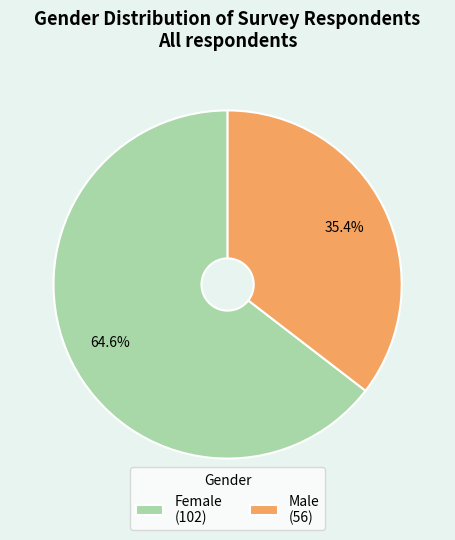

Rank the categories by value from lowest to highest.

Male, Female